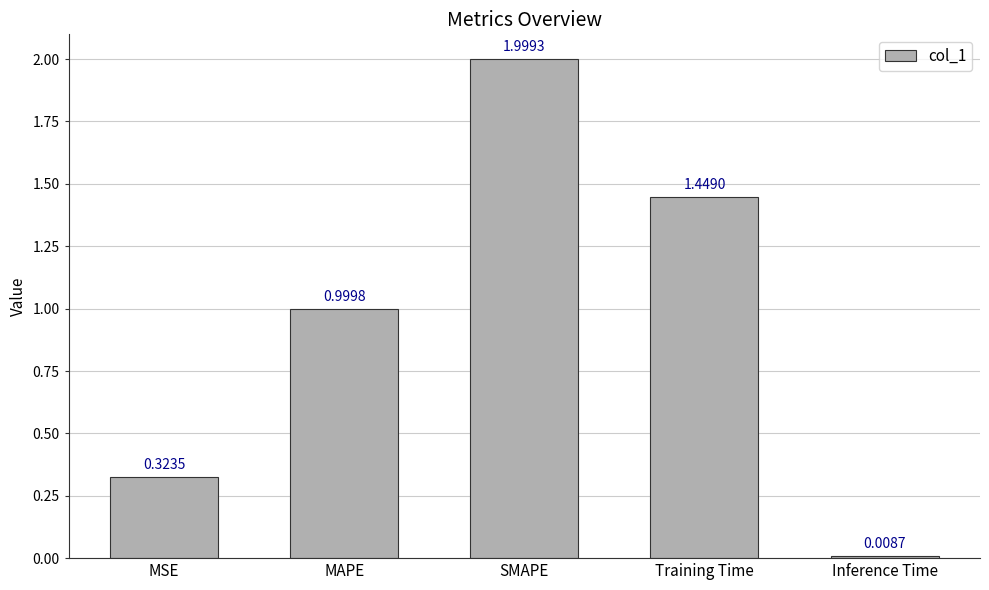

What is the change in value from MSE to Training Time?

+1.1